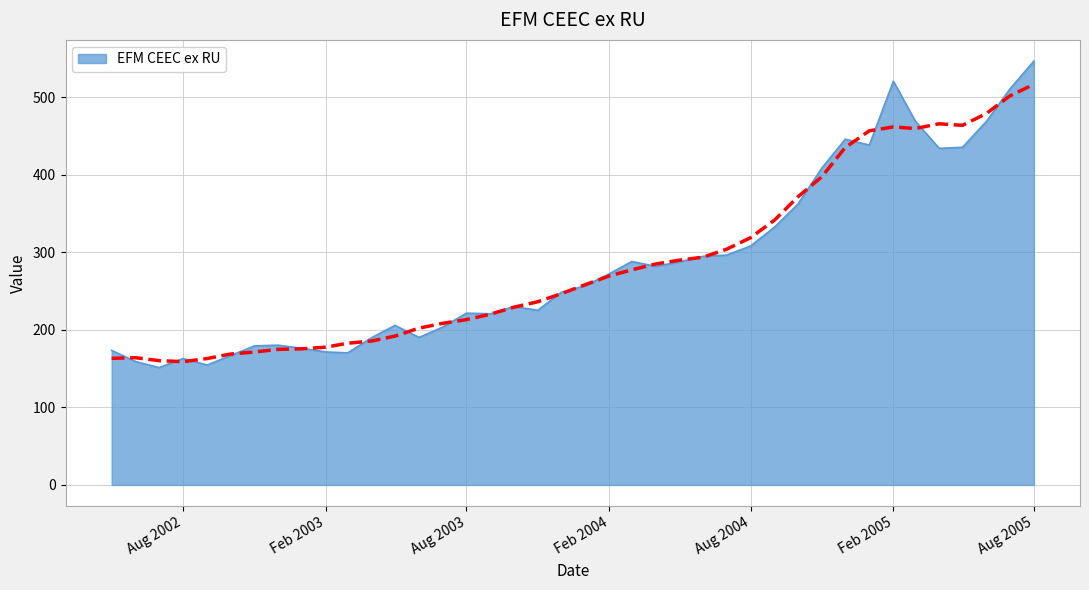

What is the sum of the values at 2004-09 and 2002-10?

499.5